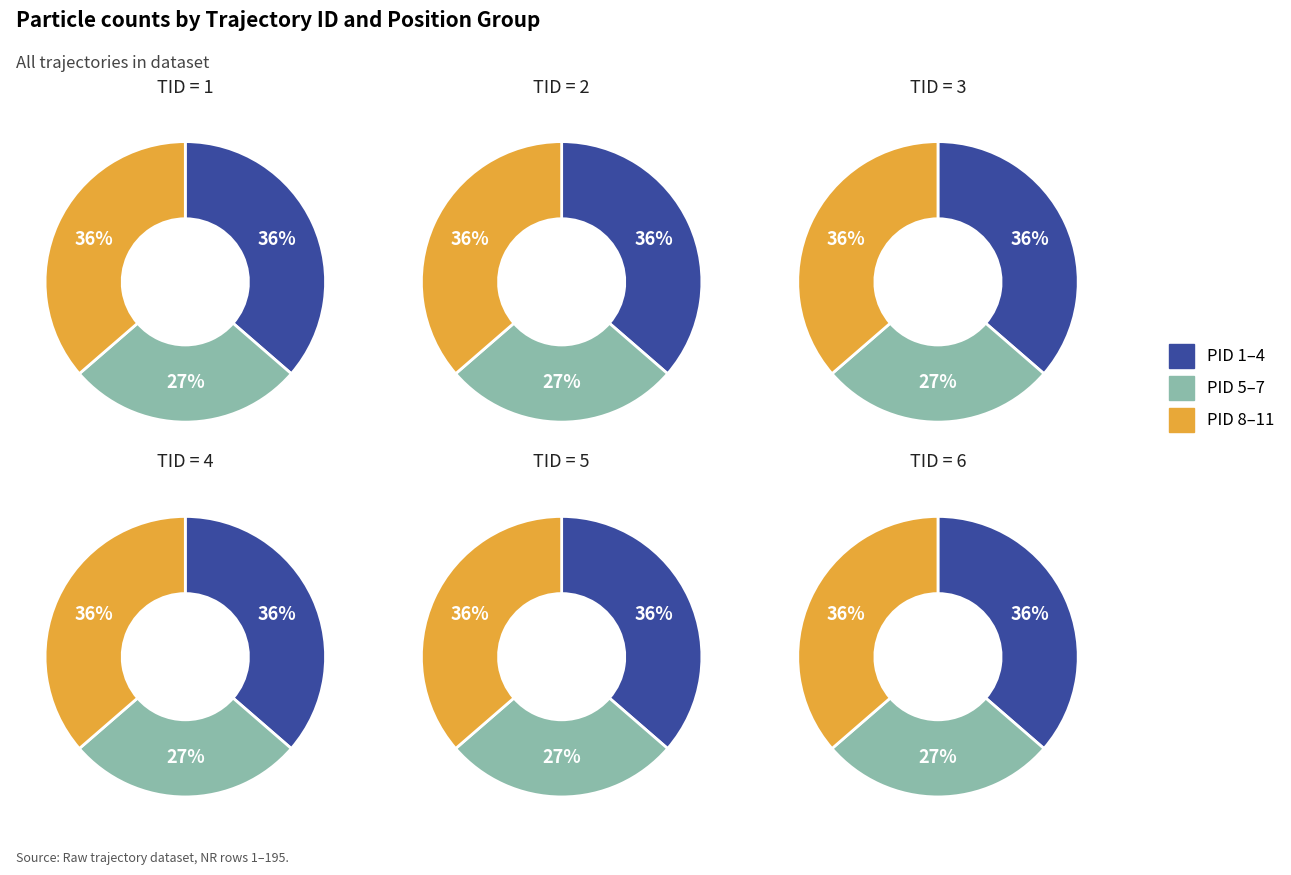

How many segments does this pie chart have?

3